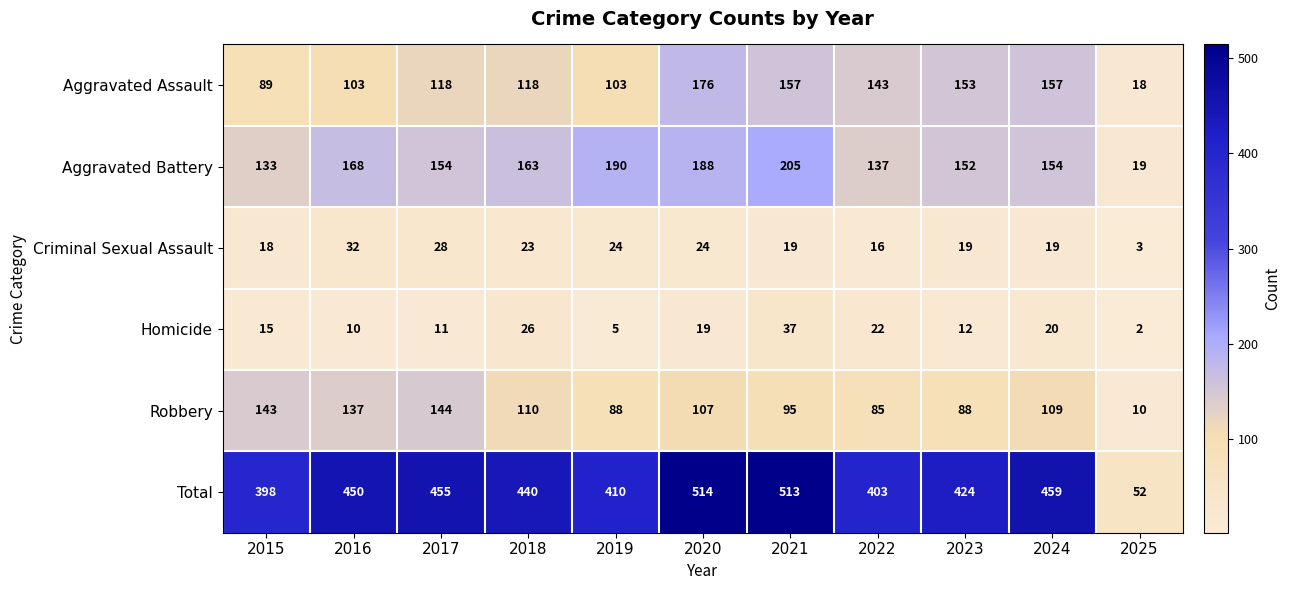

Which series has the largest total across all categories?

Total